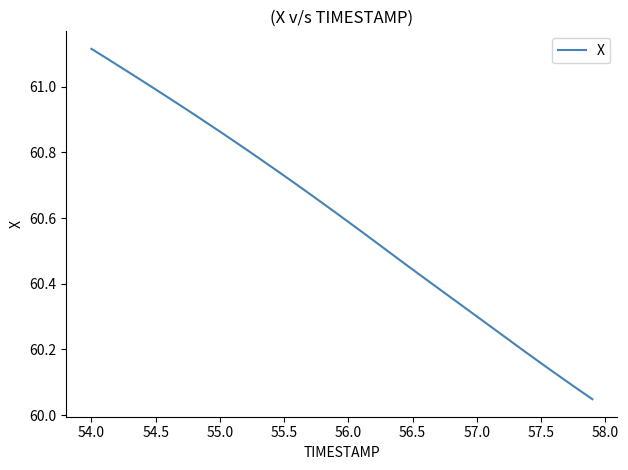

Is this an area chart (filled region under the line)?

No